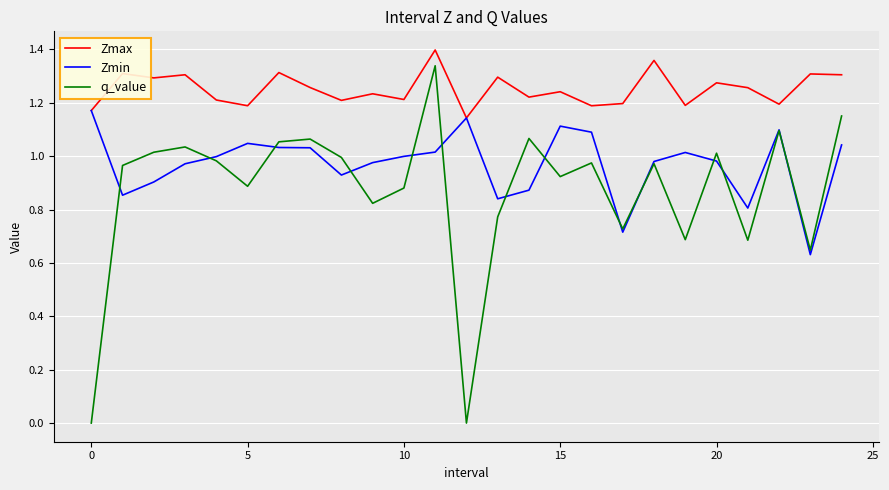

True or false: Zmax and q_value intersect in this chart.

False